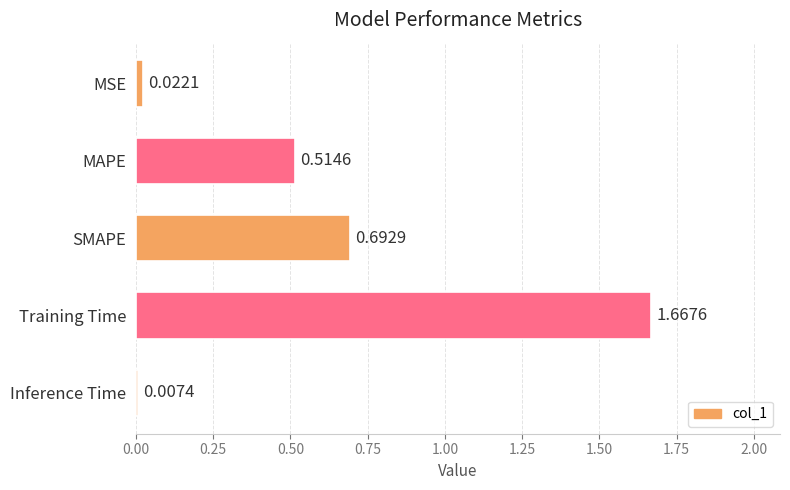

At which category does the chart reach its minimum across all series?

Inference Time